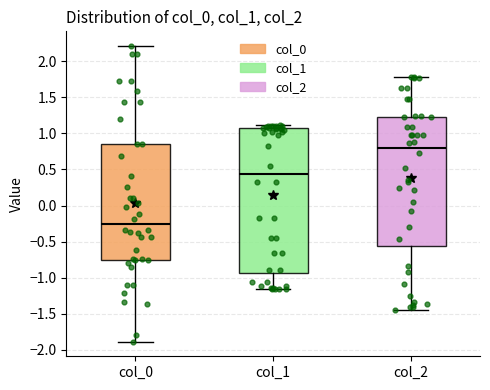

Where is the upper edge of the box for col_1 on the y-axis? The values are not printed on the chart, so give them approximately, as read against the axis.

1.05